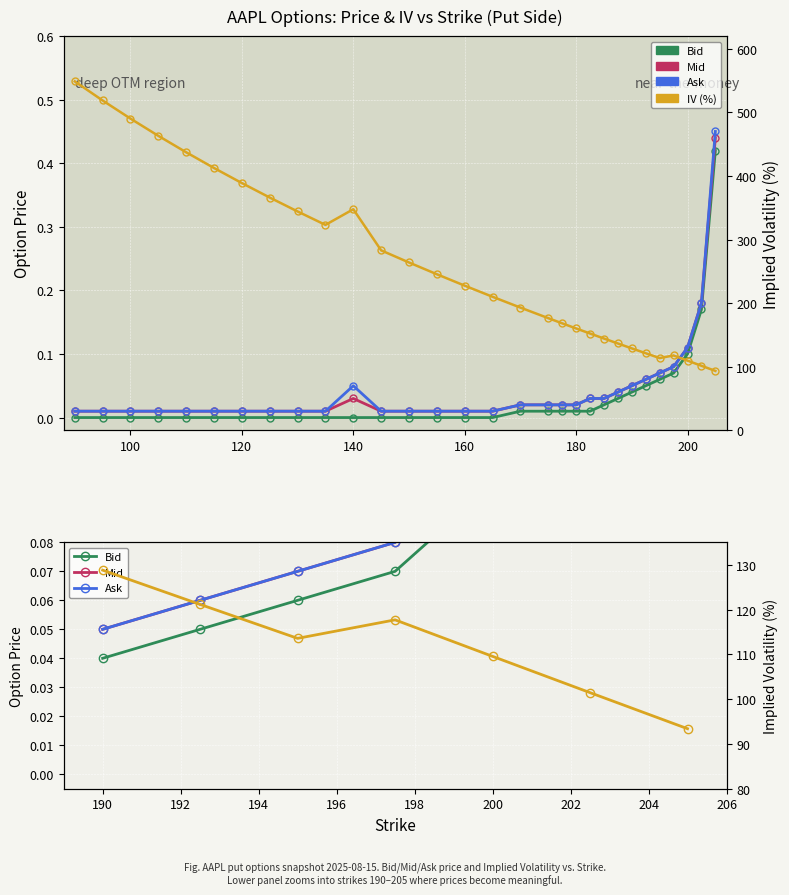

What is the total value across all series at 115.0?

412.5